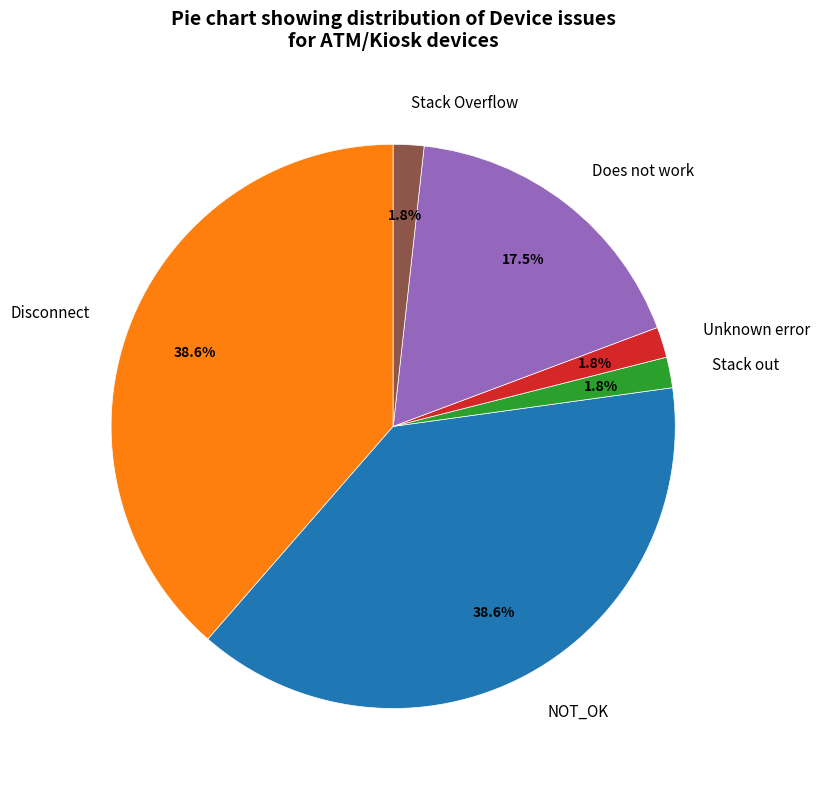

Approximately how many times larger is the value at Stack Overflow compared to Stack out?

1.0